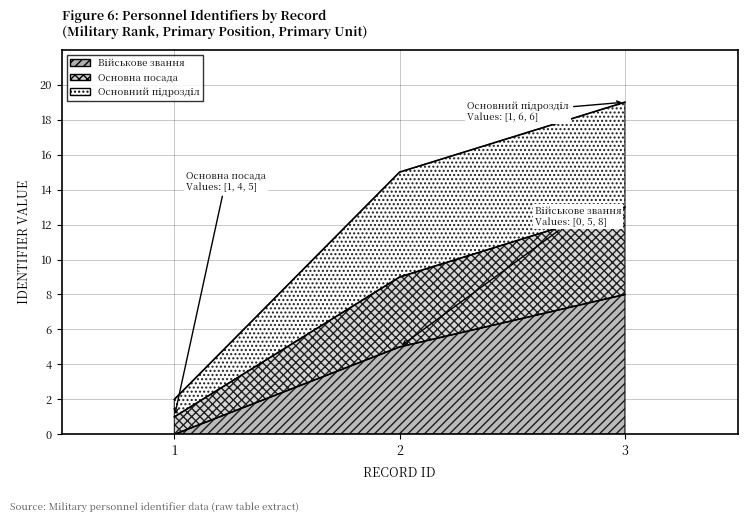

How many data points in Військове звання are above 5?

1